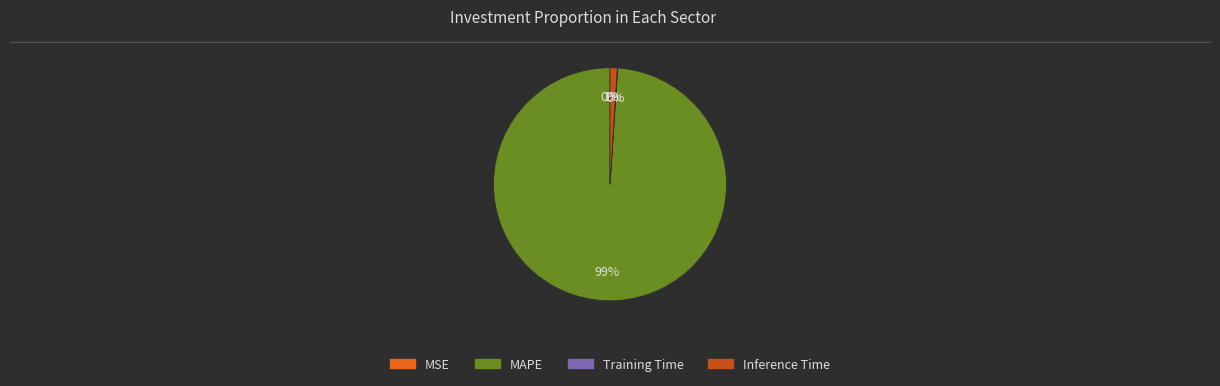

How many slices are in this pie chart?

4